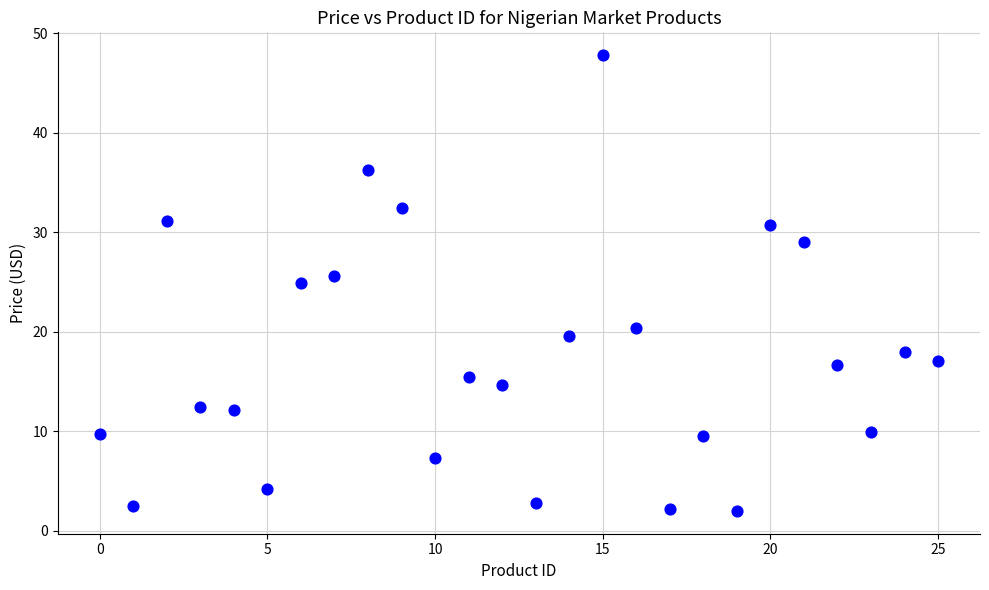

What is the range of Y values (max minus min)?

45.8